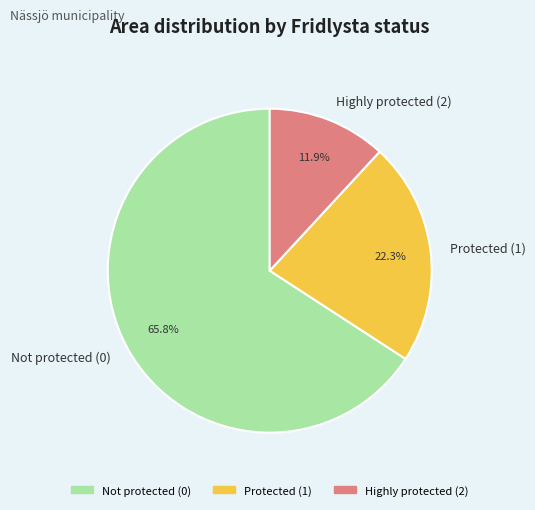

Between Not protected (0) and Protected (1), which is larger?

Not protected (0)